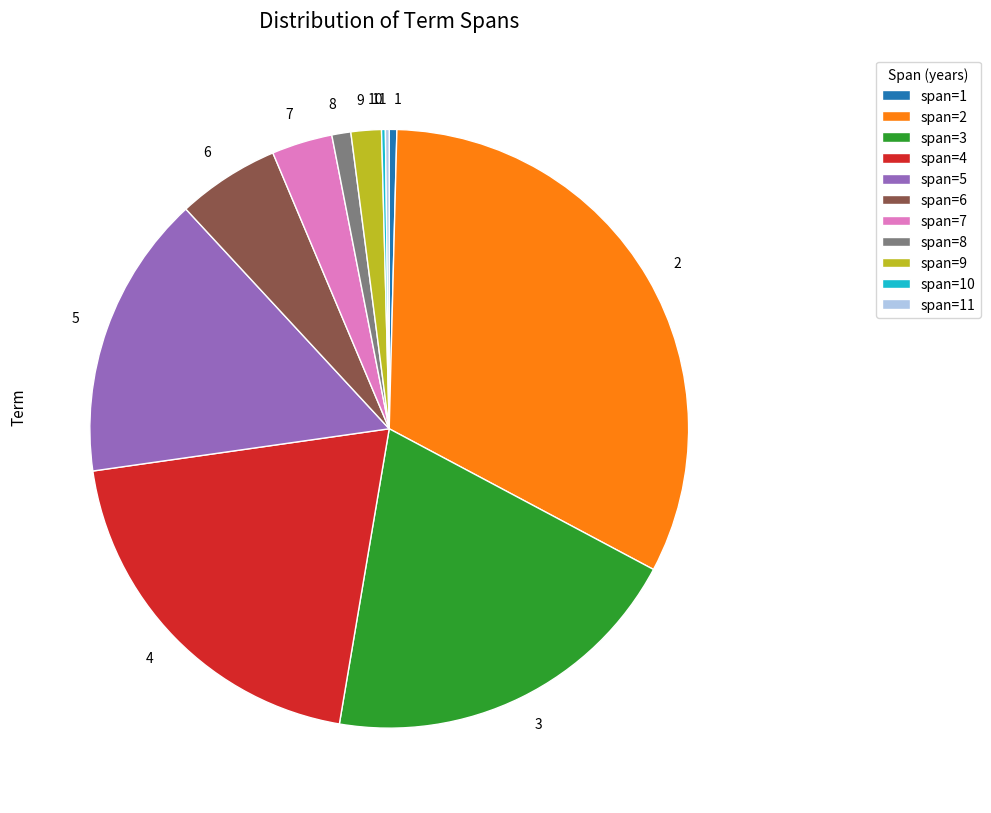

Is there any slice that represents more than half of the pie?

No